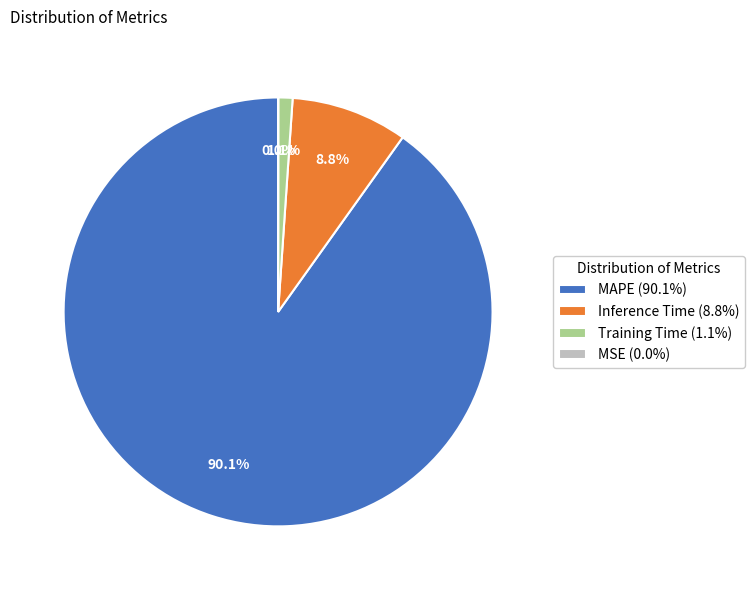

Is it true that Inference Time is 1% of the pie?

False